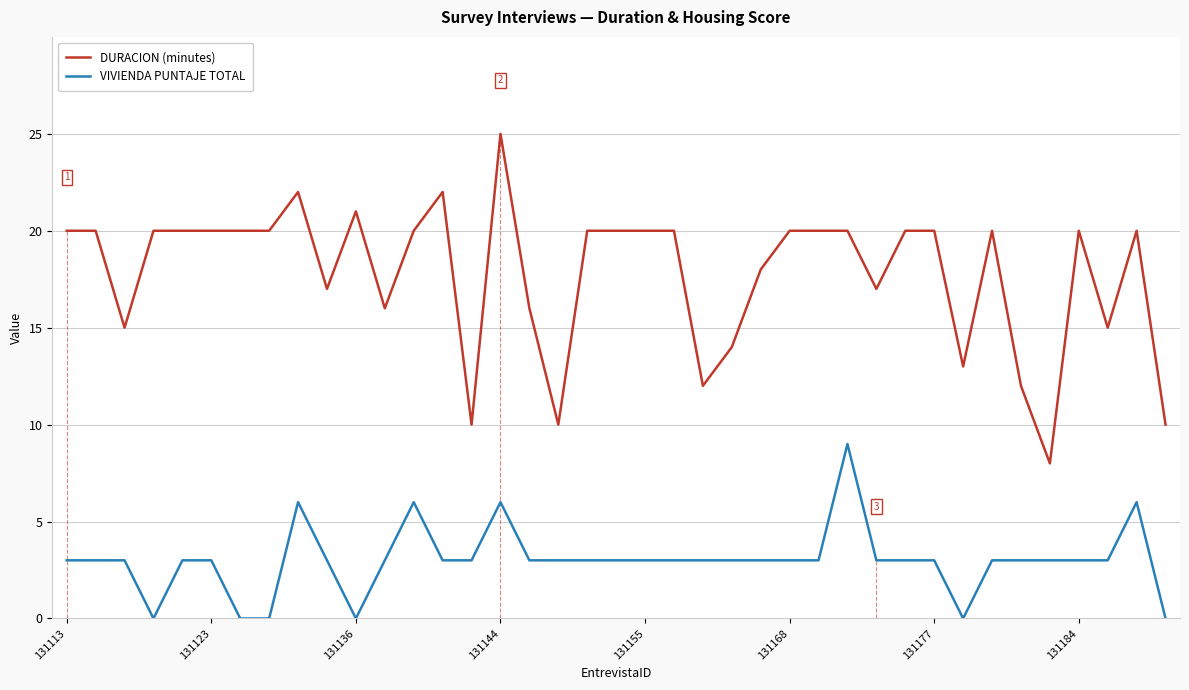

List the series in order of their overall mean, lowest first.

VIVIENDA PUNTAJE TOTAL, DURACION (minutes)